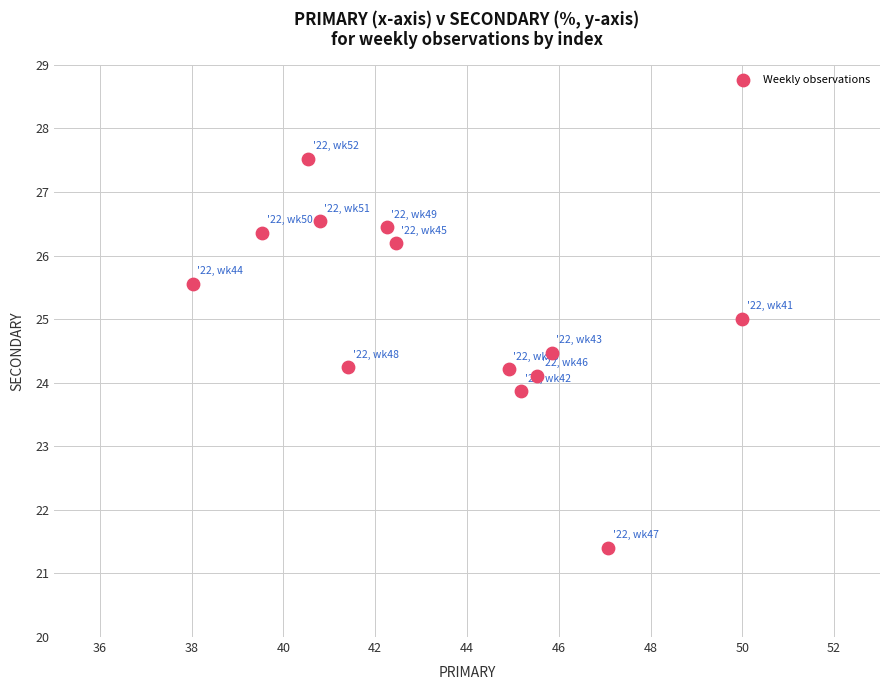

What is the range of Y values (max minus min)?

6.1